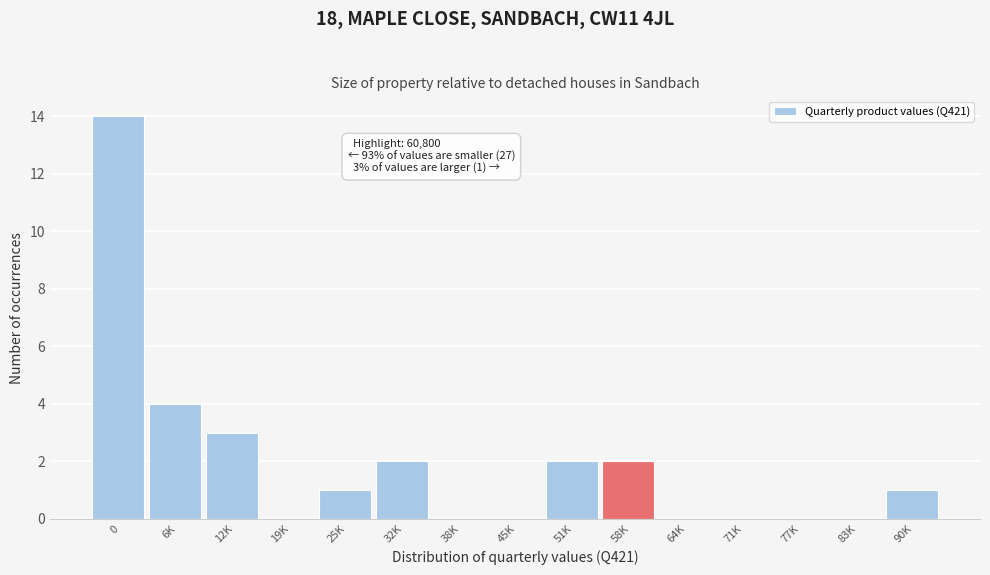

Reading left to right, list all the values displayed in this chart.

0=14	6K=4	12K=3	19K=0	25K=1	32K=2	38K=0	45K=0	51K=2	58K=2	64K=0	71K=0	77K=0	83K=0	90K=1